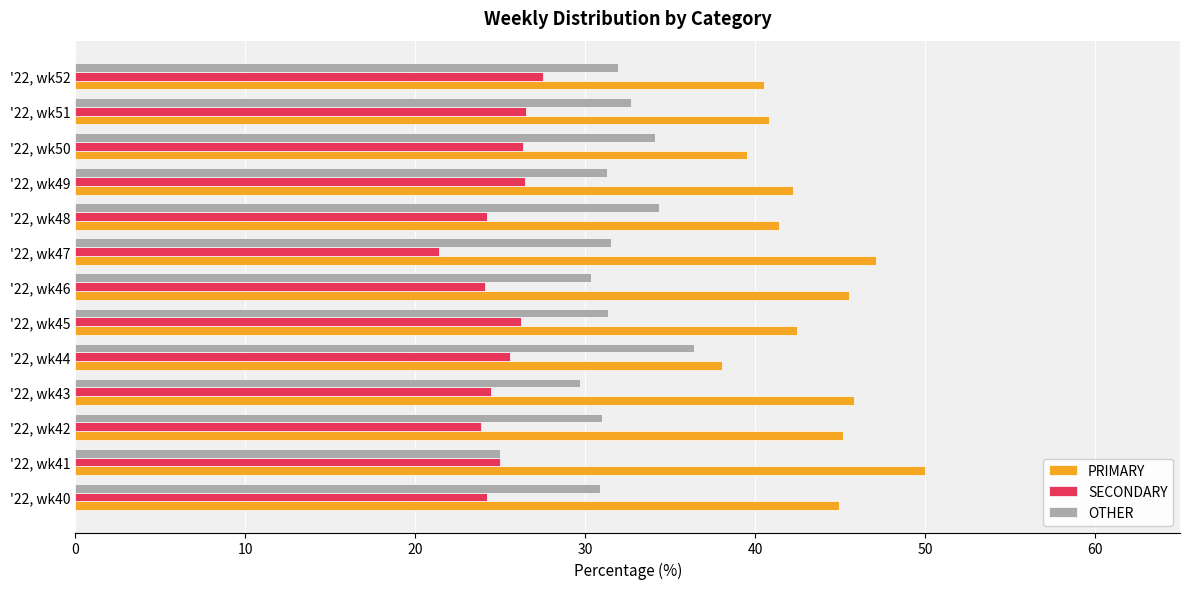

What is the difference between the highest and lowest values at '22, wk43?

21.4